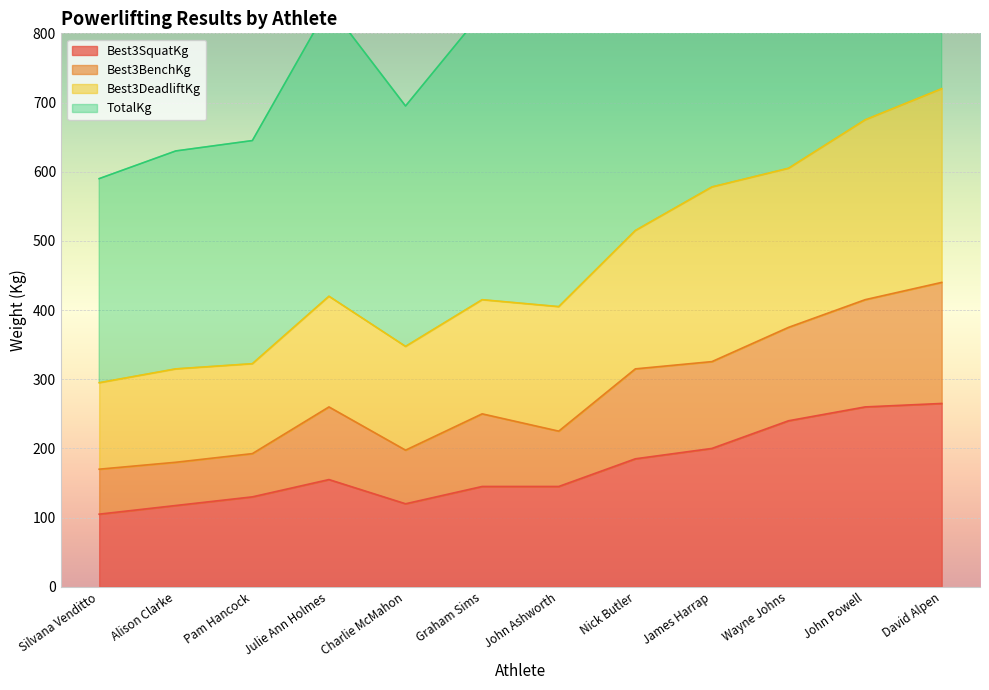

At which label does Best3SquatKg first exceed 155?

Nick Butler